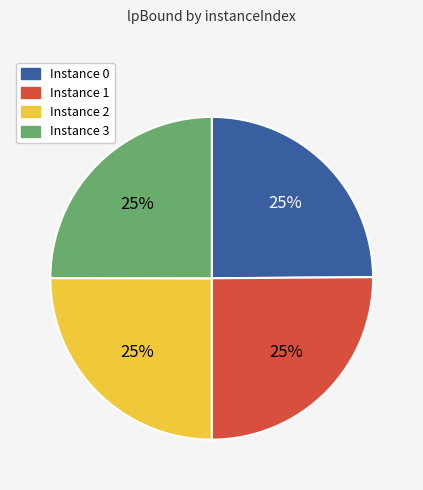

Count the number of slices in the pie.

4